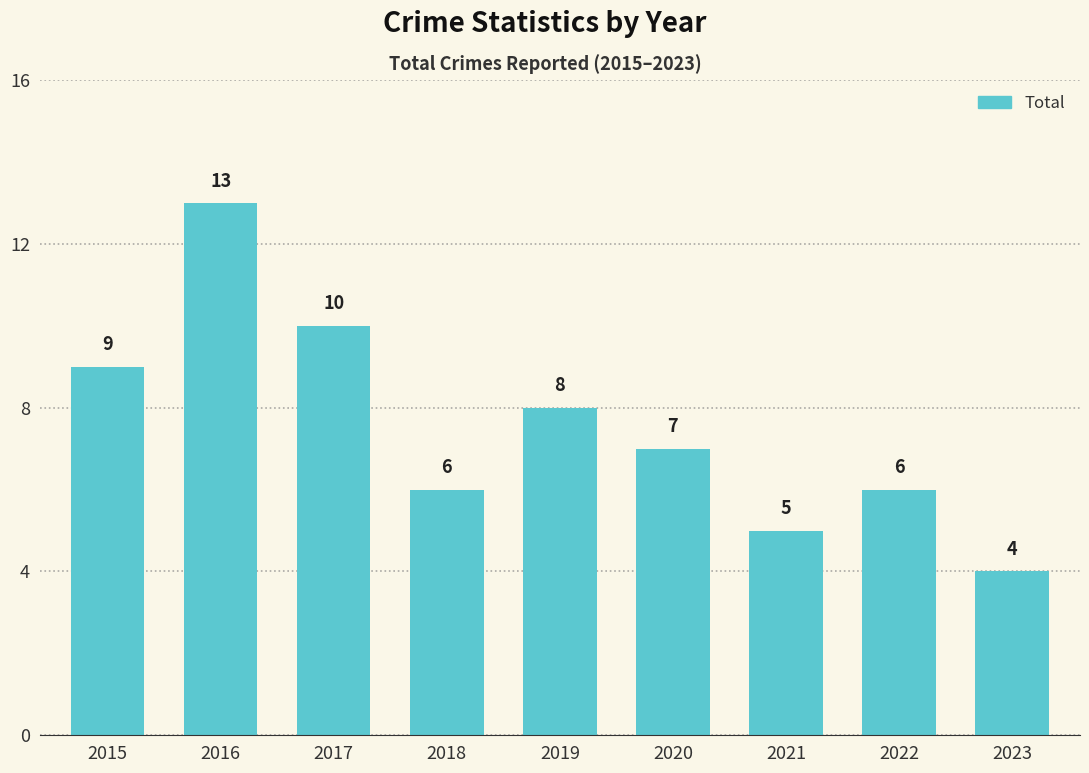

What is the change in value from 2017 to 2021?

-5